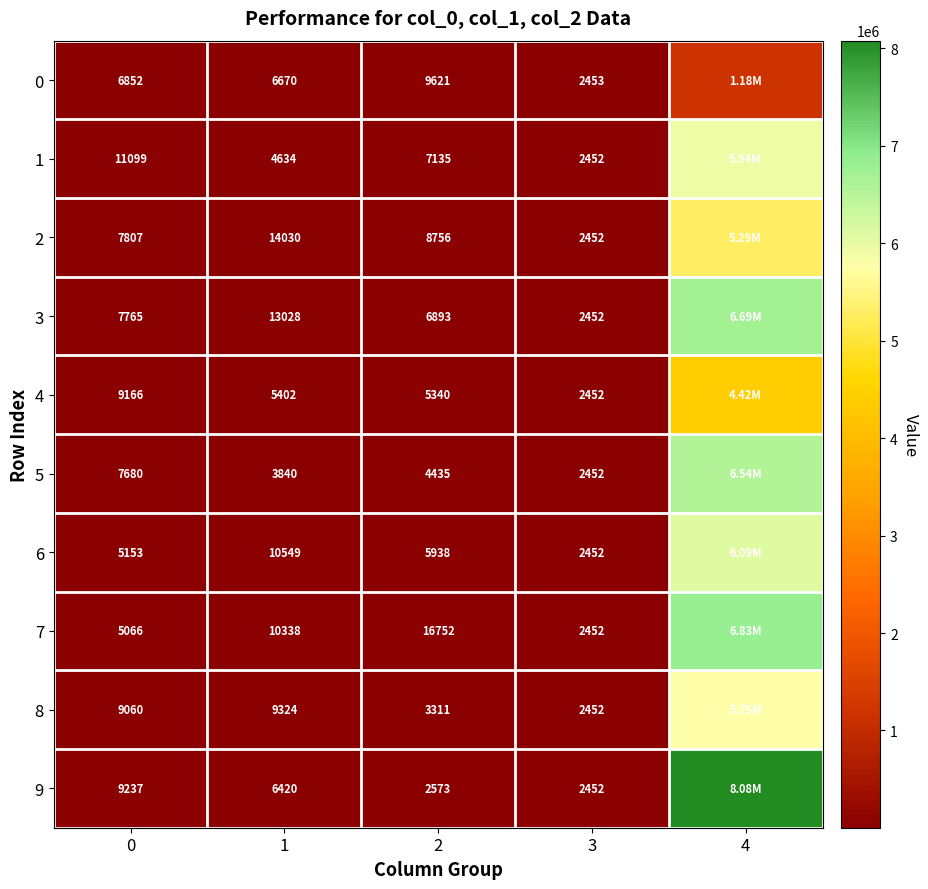

What is the total value across all series at 1?

84235